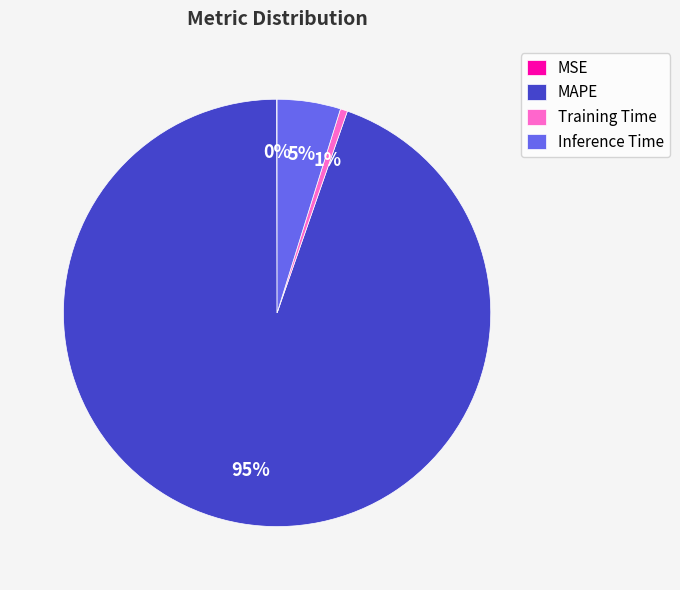

Is there any slice that represents more than half of the pie?

Yes